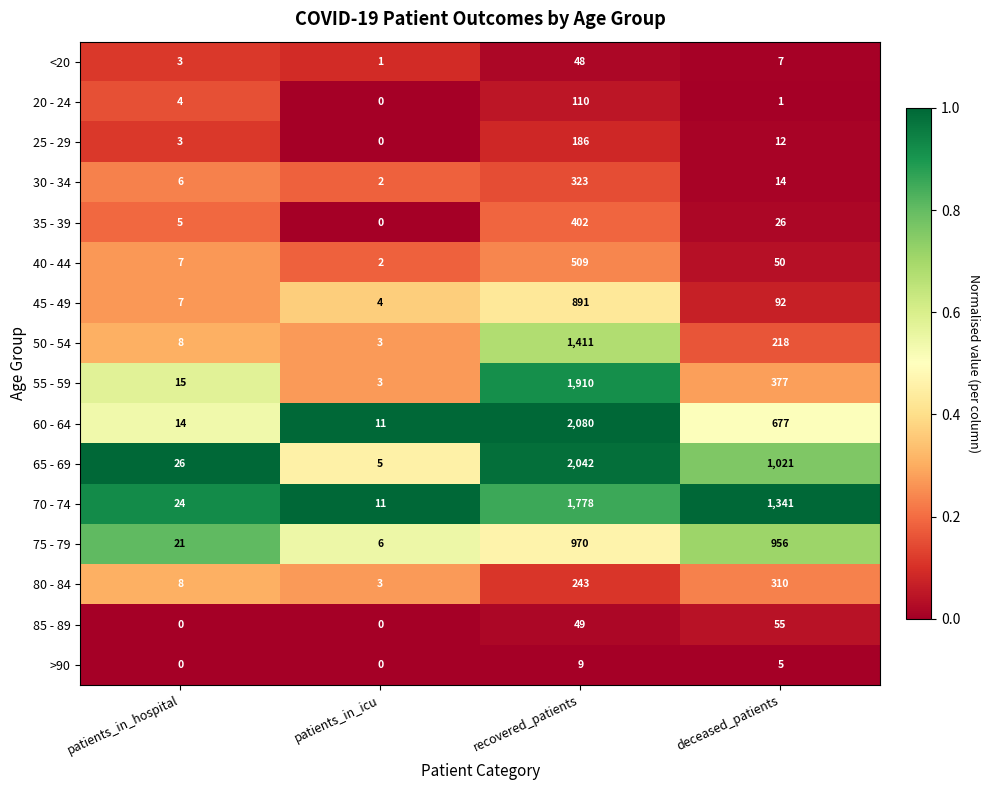

Which series has the widest spread of values?

60 - 64